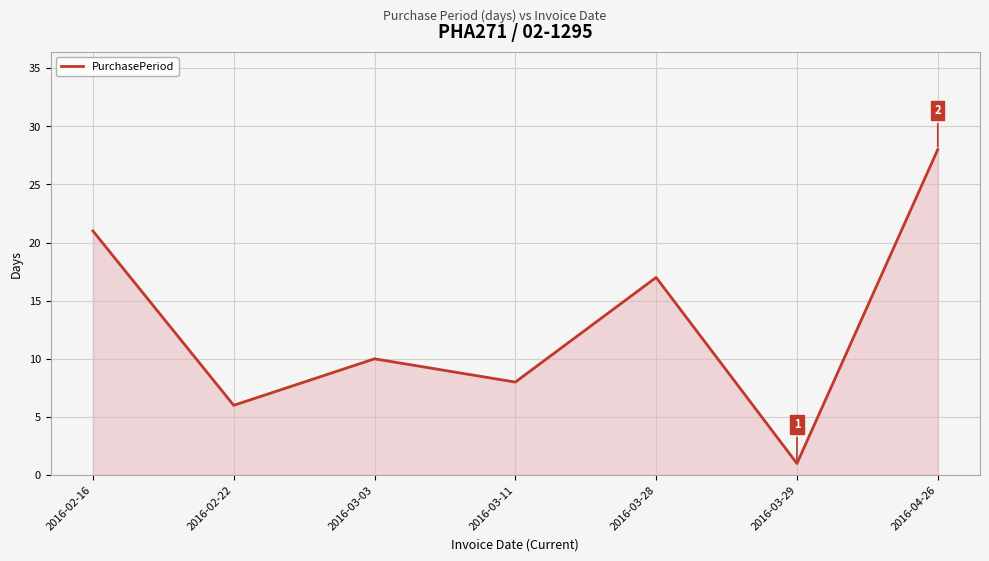

What is the greatest value displayed?

28